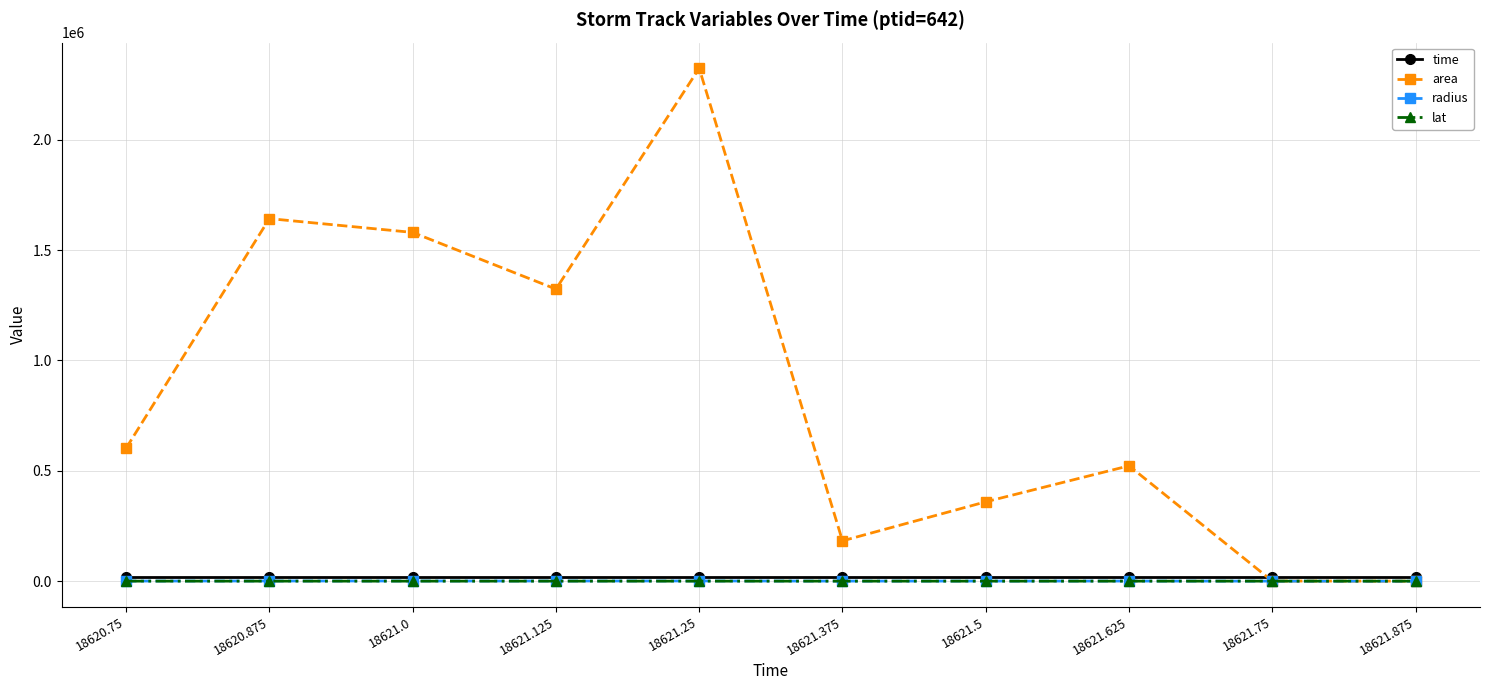

Between 18620.875 and 18621.0, which series saw the biggest shift?

area